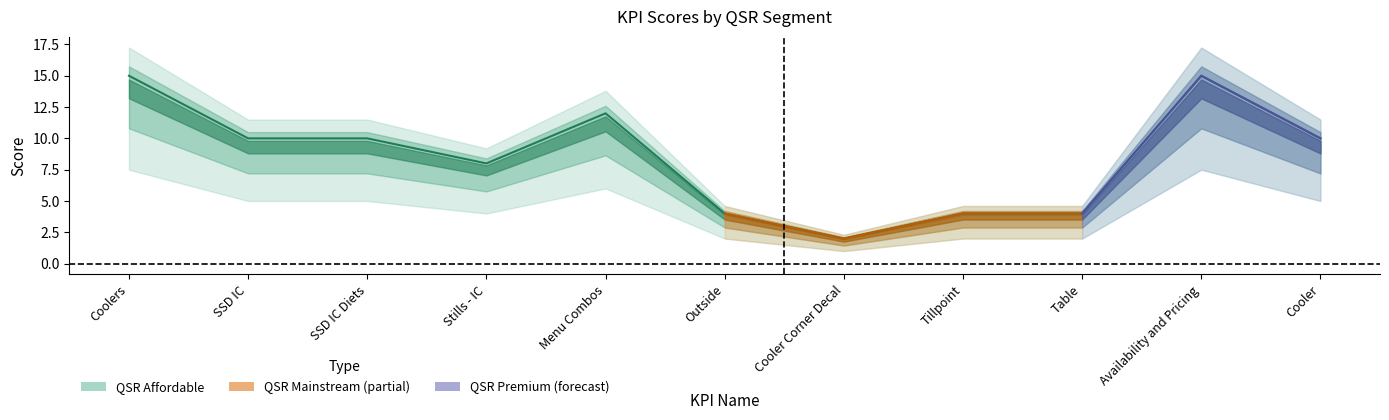

Read the QSR Premium value at Tillpoint.

4